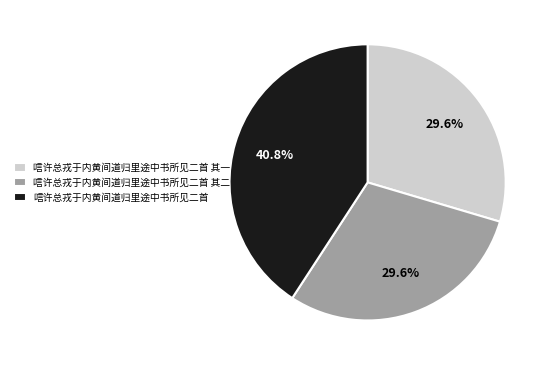

How many segments does this pie chart have?

3